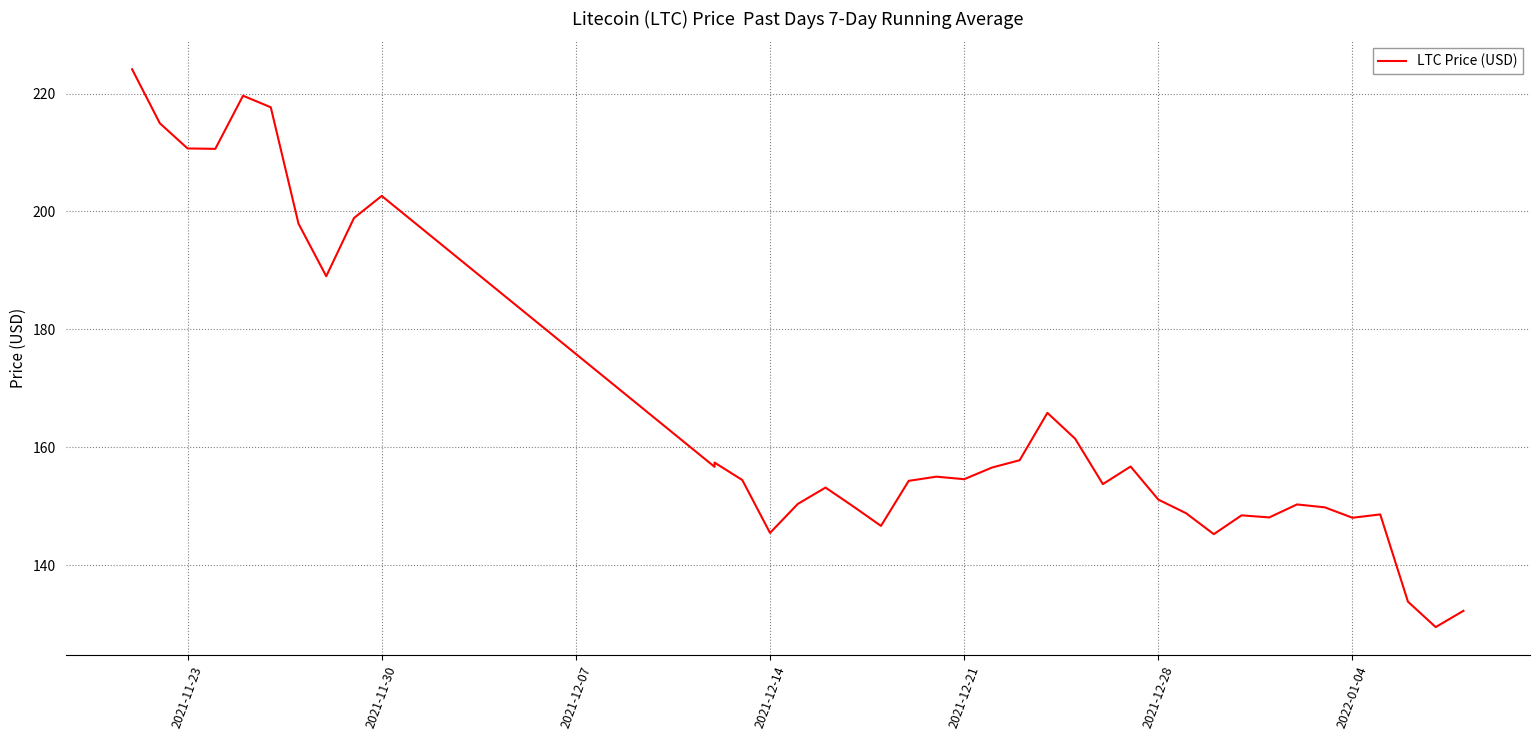

How many data points does each series have?

39